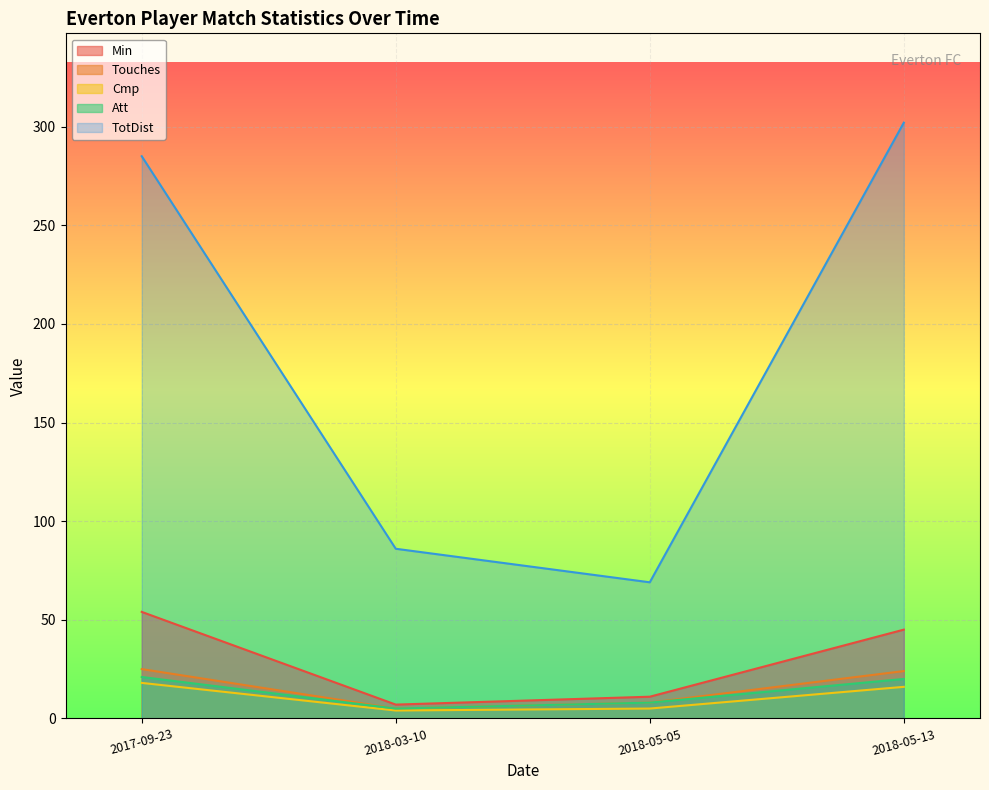

What is the total value across all series at 2018-05-13?

407